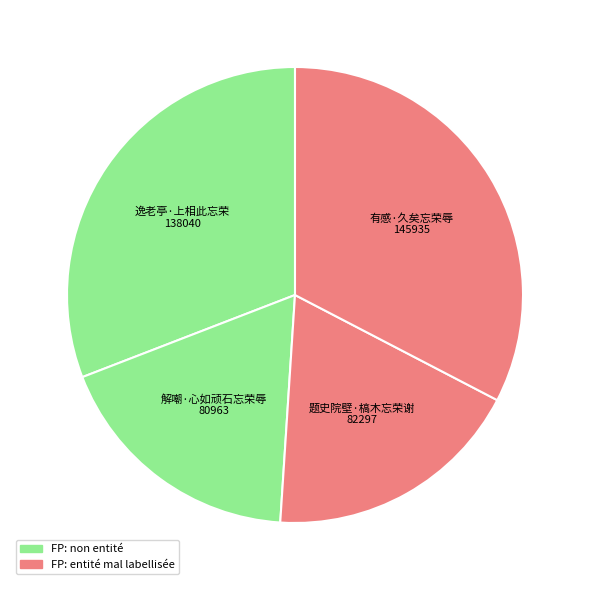

Which category has the biggest portion of the pie?

有感·久矣忘荣辱